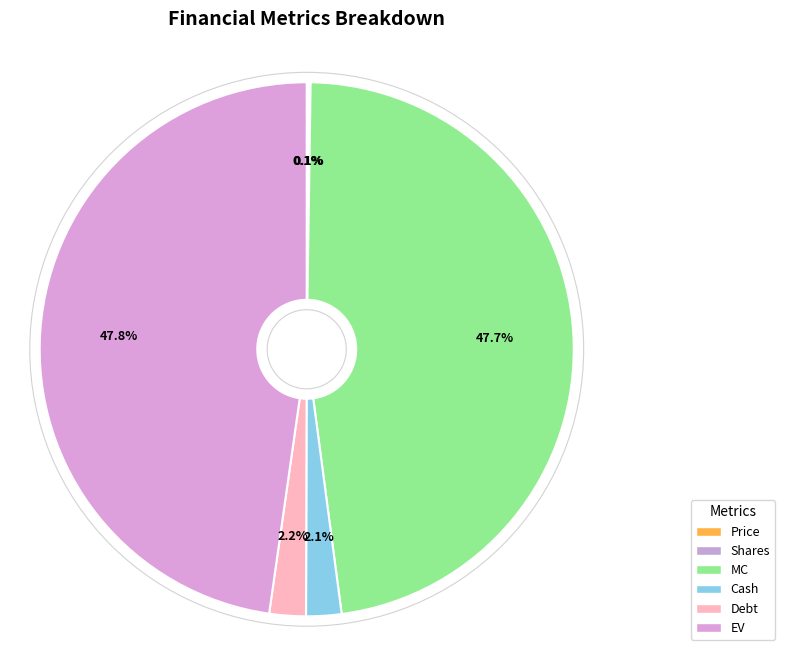

Which slice is the smallest?

Price